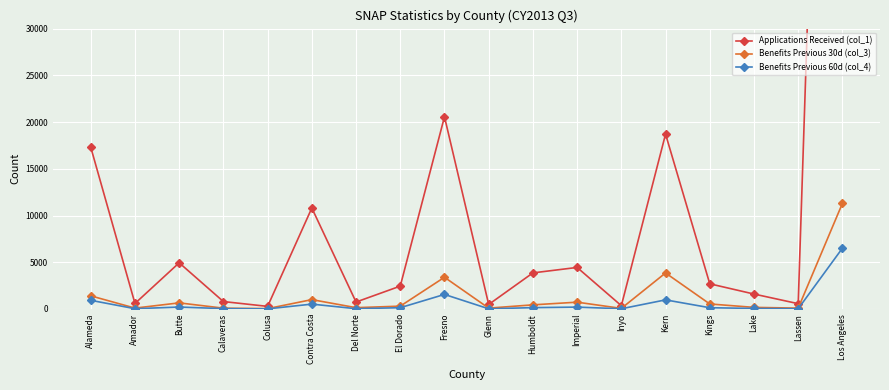

Is it true that Applications Received (col_1) equals 1497 at Butte?

False